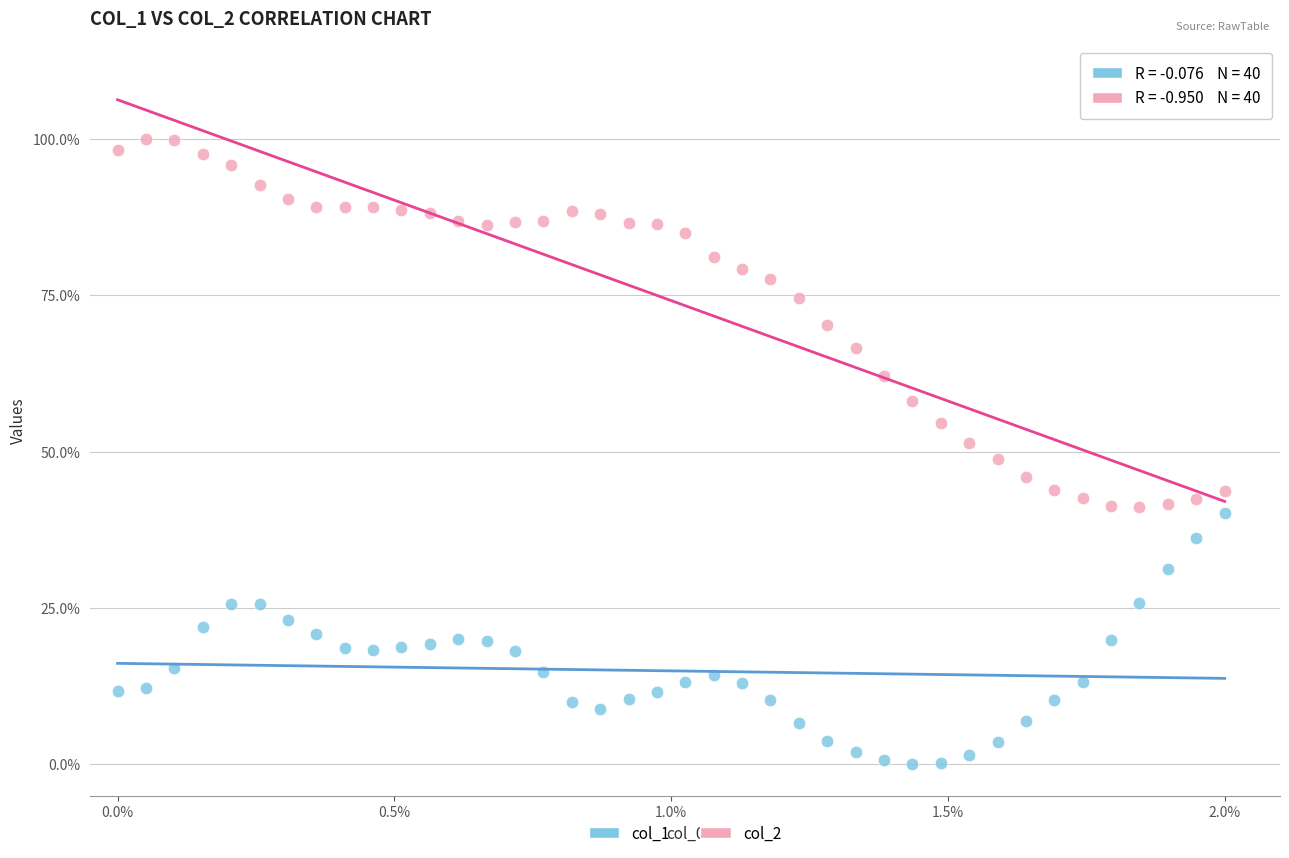

What are all the series names shown in the legend?

col_1, col_2